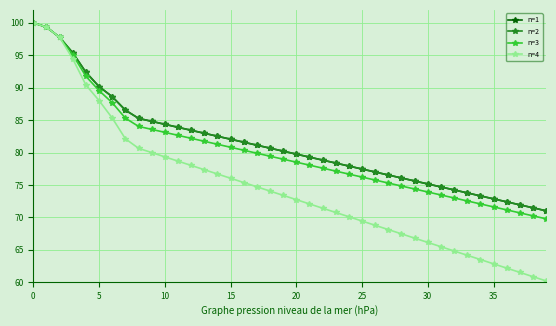

Does the chart have visible grid lines?

Yes